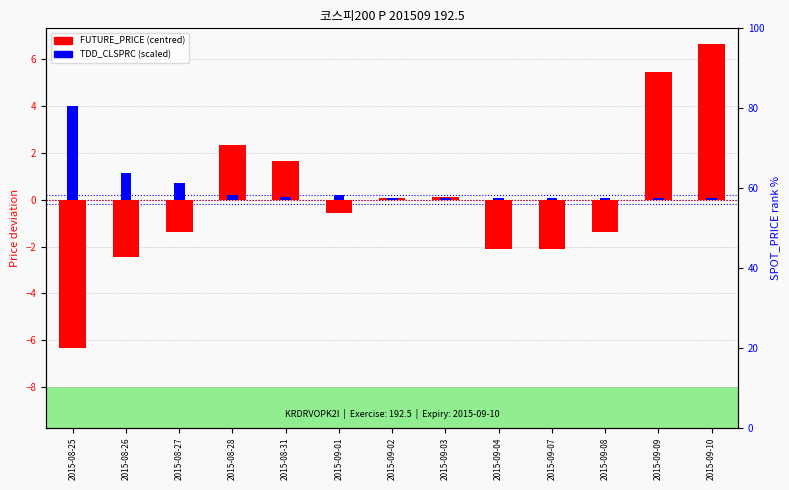

What position from the left is 2015-08-27?

3